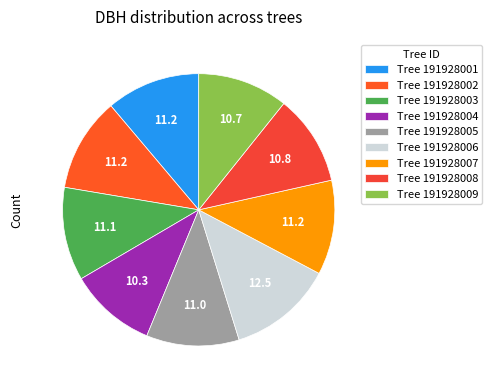

How many segments does this pie chart have?

9